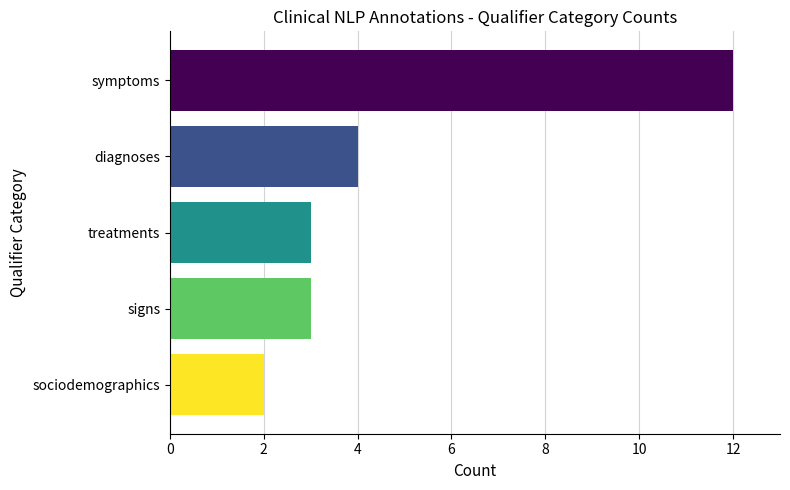

Reading top to bottom, extract all data points from this chart.

12	4	3	3	2